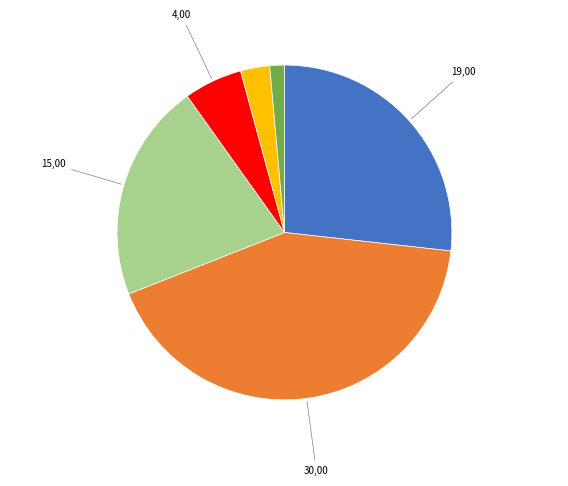

Is there any slice that represents more than half of the pie?

No